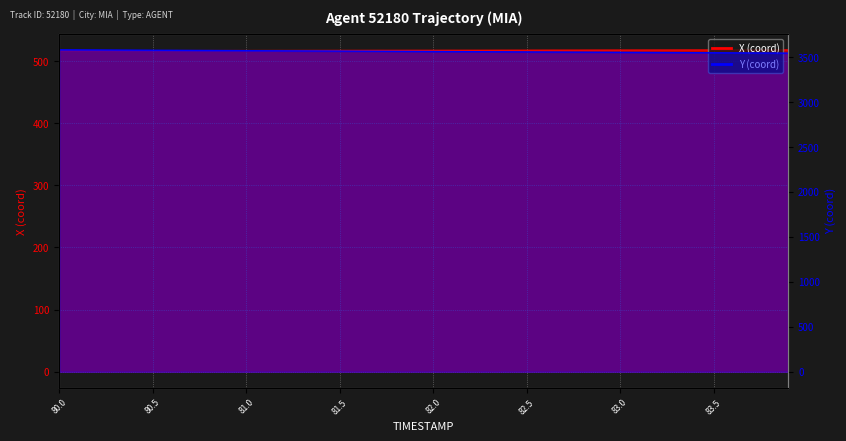

What is the difference between the maximum and minimum values in the Y series?

36.7